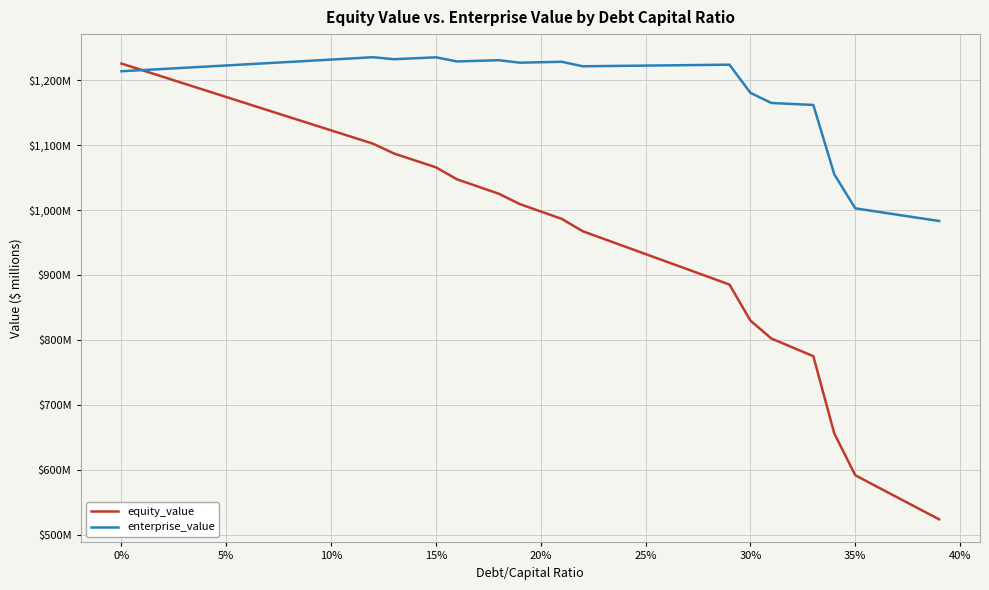

How many interior local peaks does the enterprise_value series have?

5